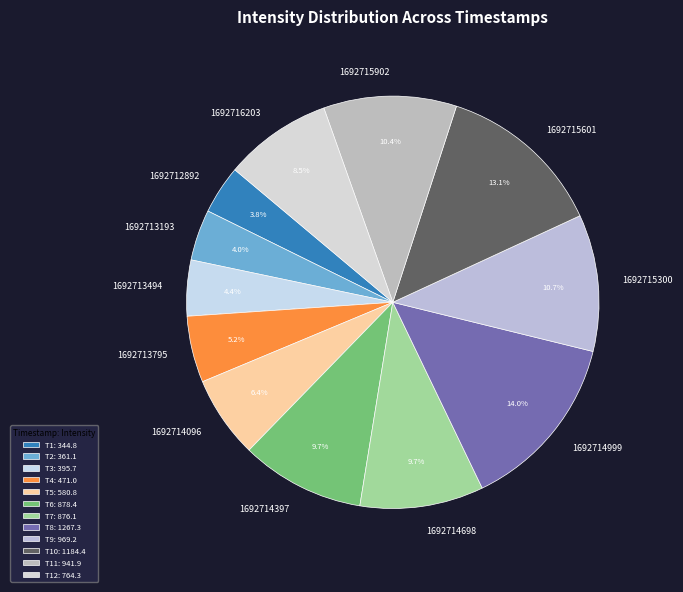

Which has a higher value, 1692715300 or 1692715601?

1692715601